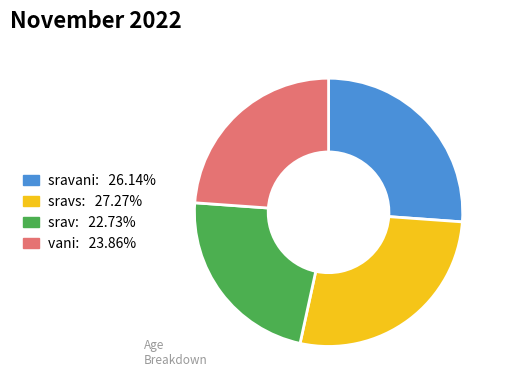

Does any single category account for the majority?

No